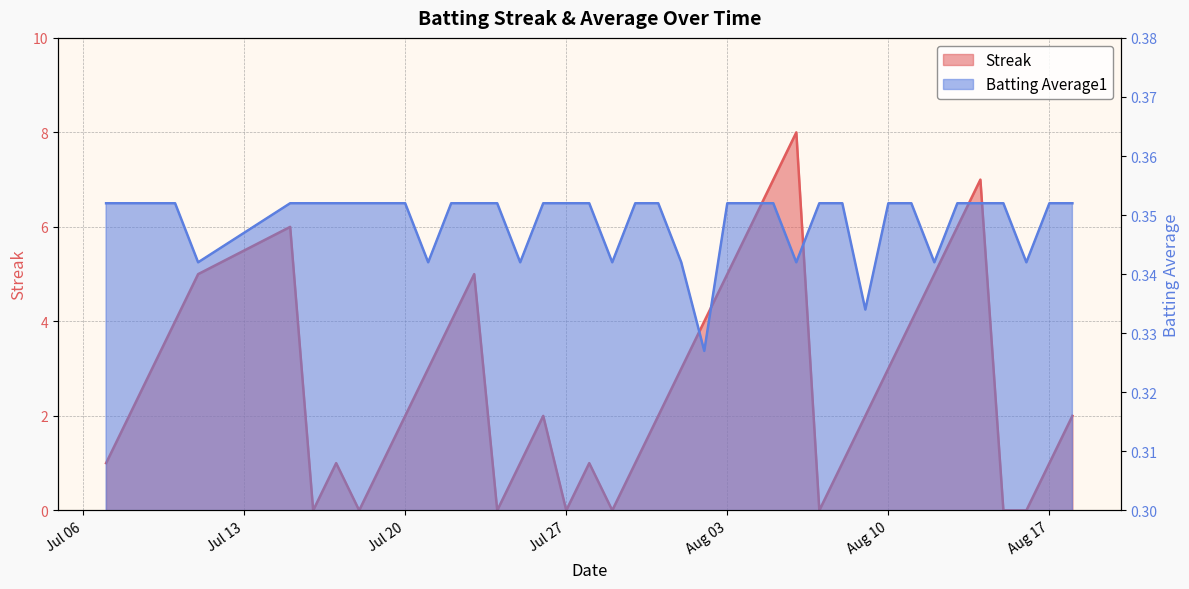

Count the number of data series in this chart.

2